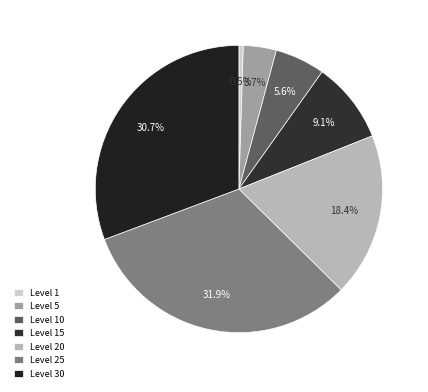

Count the number of slices in the pie.

7